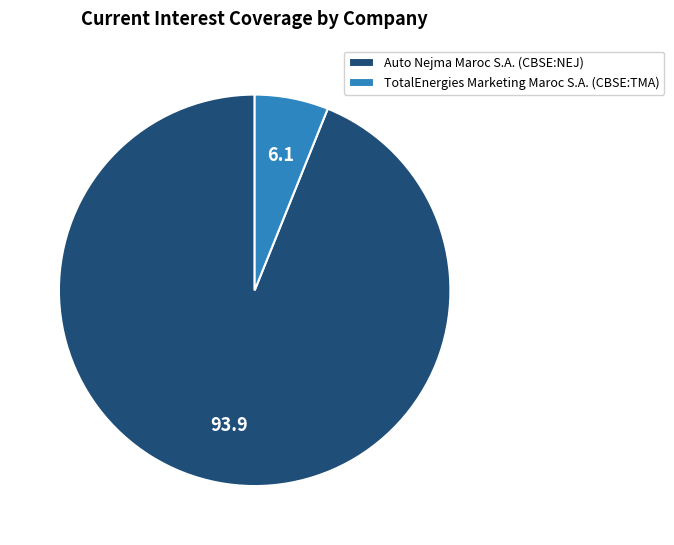

Which has a higher value, TotalEnergies Marketing Maroc S.A. (CBSE:TMA) or Auto Nejma Maroc S.A. (CBSE:NEJ)?

Auto Nejma Maroc S.A. (CBSE:NEJ)